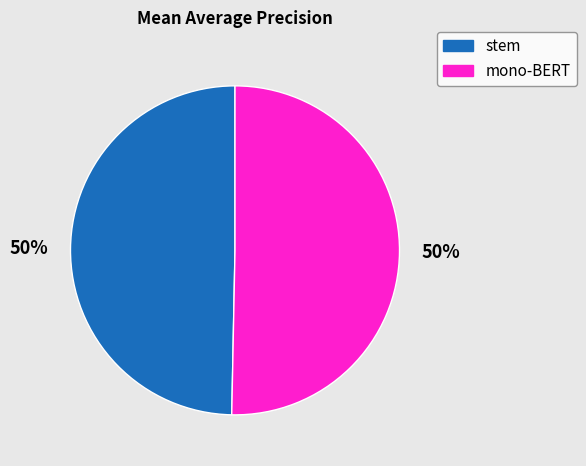

Is it true that stem is 58% of the pie?

False